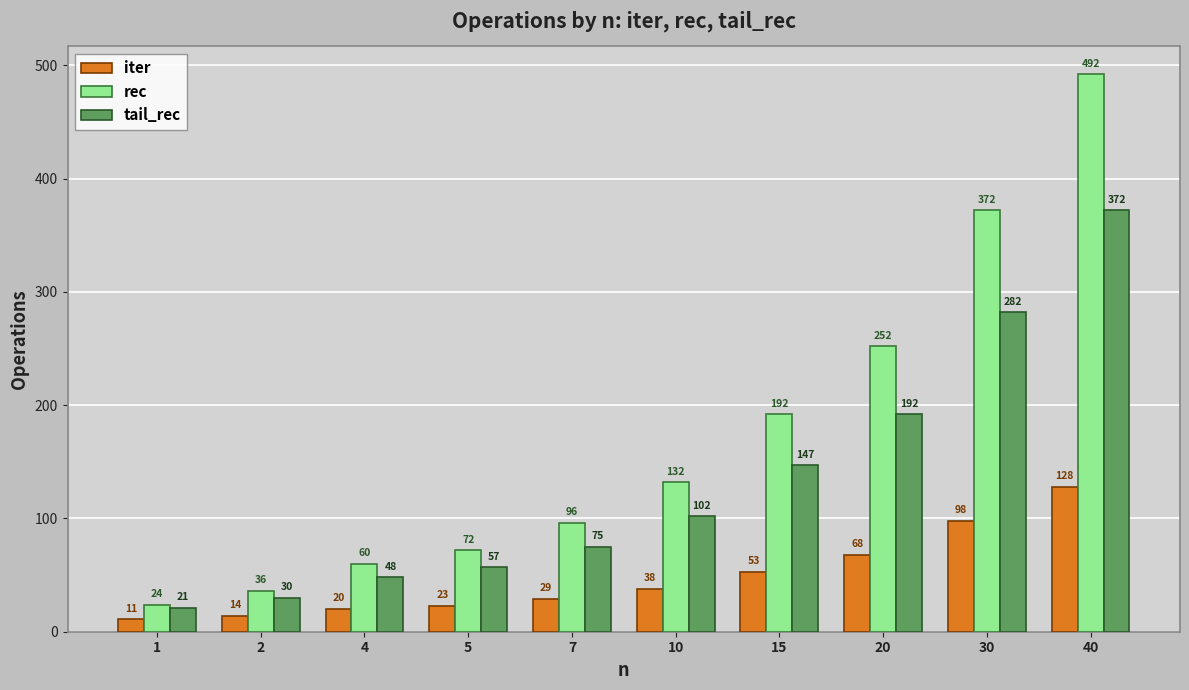

What is the total value across all series at 4?

128